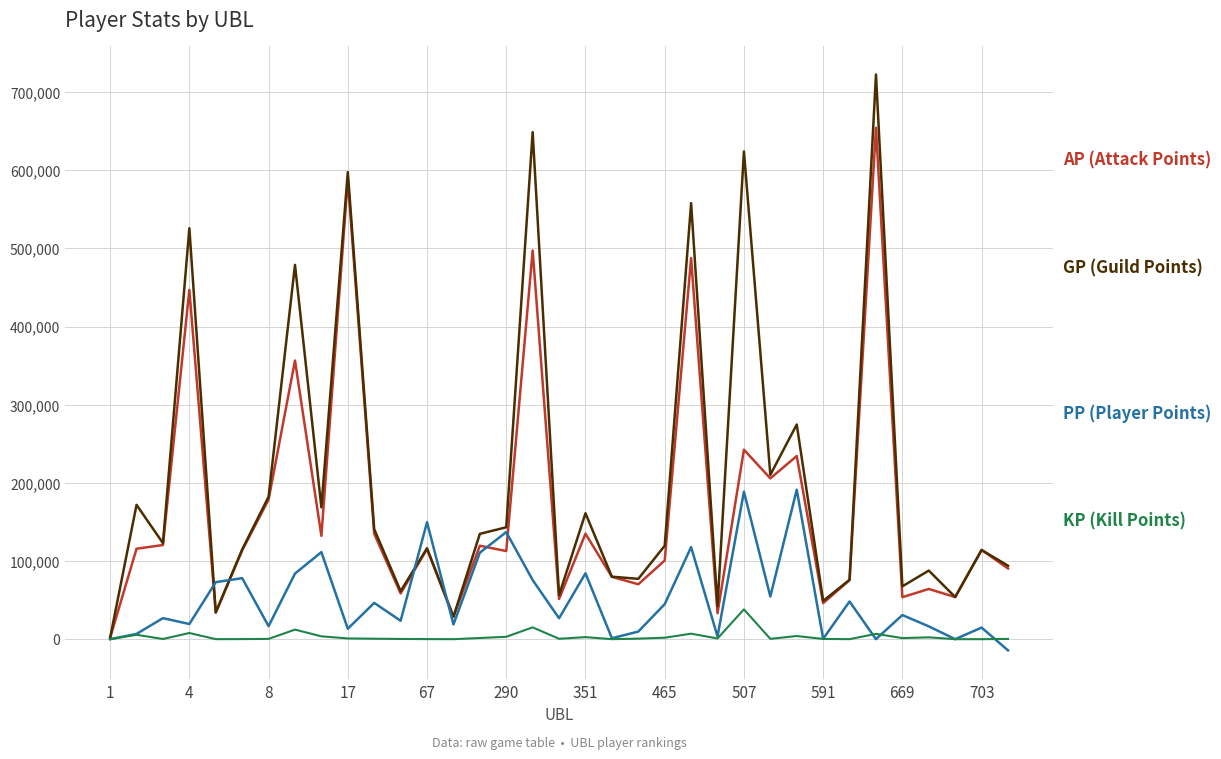

What is the maximum value shown in the chart?

722454.0